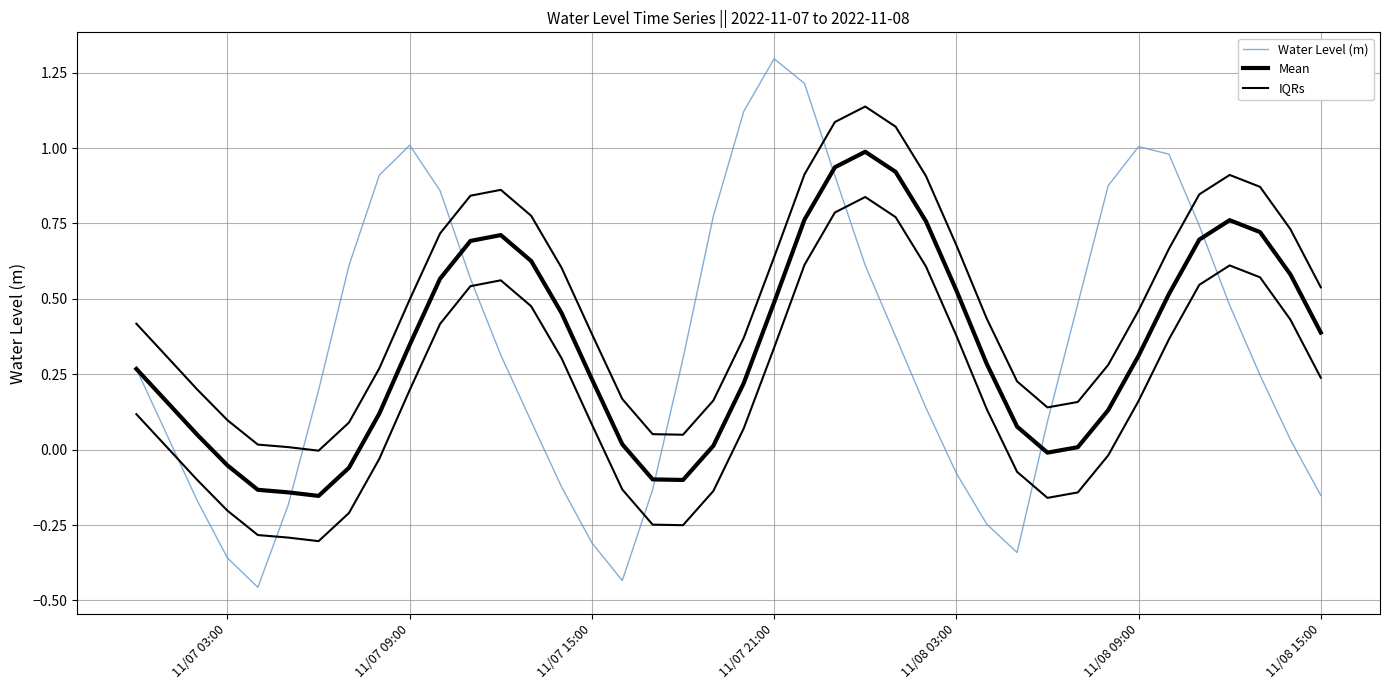

True or false: Mean has more than 1 interior local peaks.

True